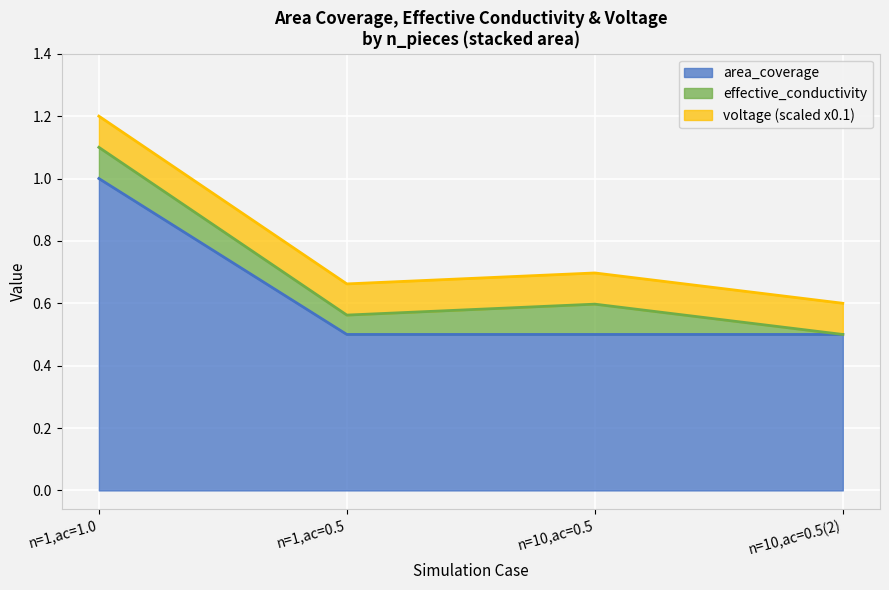

What is the total value across all series at n=10,ac=0.5?

0.7